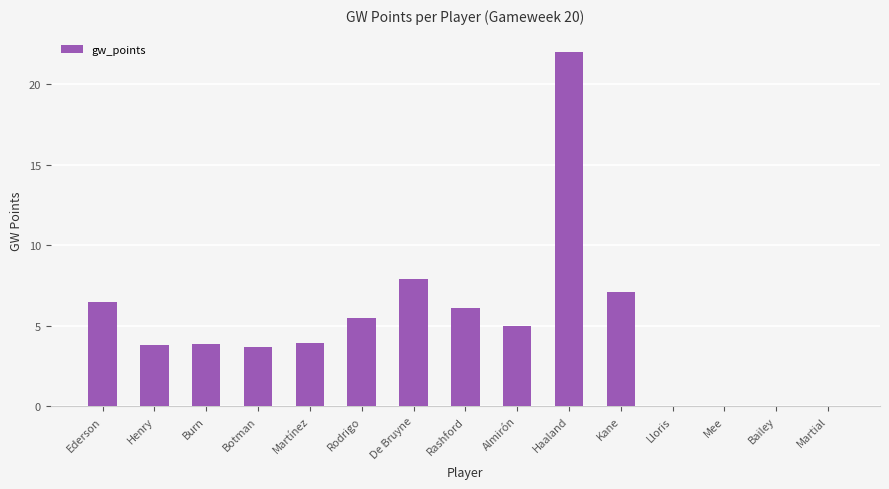

Reading right to left, what are all the values shown in this chart?

Martial=0.0	Bailey=0.0	Mee=0.0	Lloris=0.0	Kane=7.1	Haaland=22.0	Almirón=5.0	Rashford=6.1	De Bruyne=7.9	Rodrigo=5.5	Martínez=3.9	Botman=3.7	Burn=3.8	Henry=3.8	Ederson=6.4